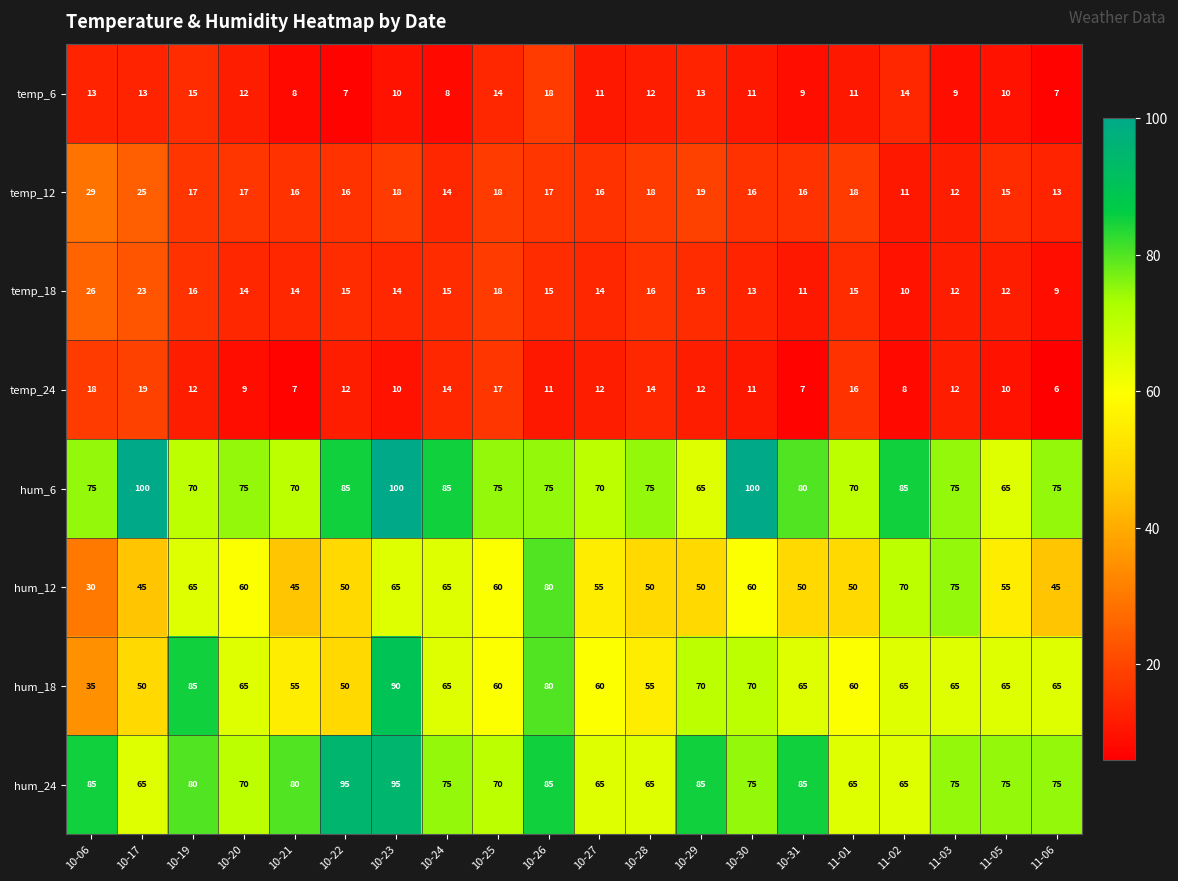

How many series are shown in this chart?

8